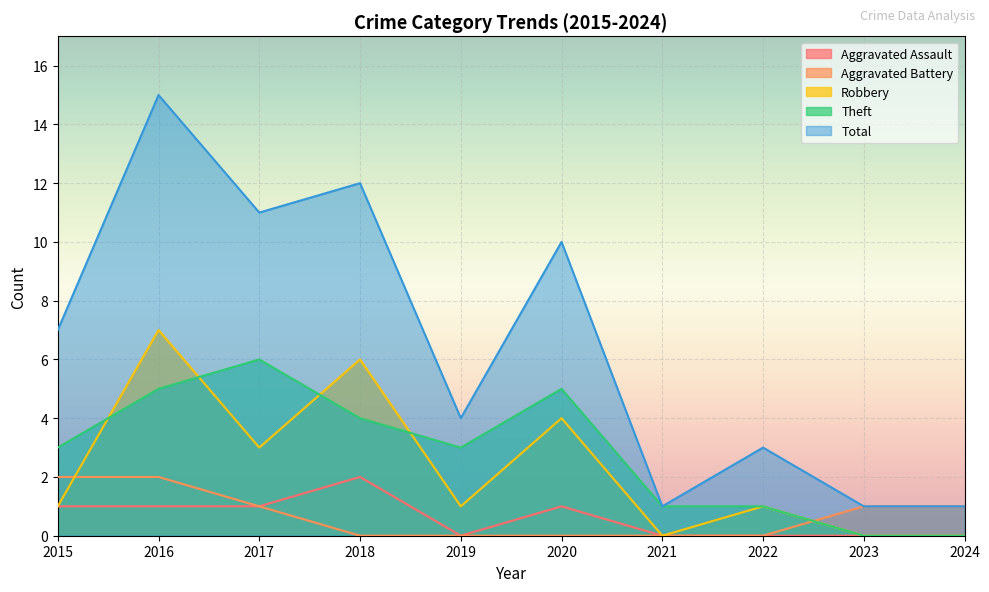

Where does the Robbery series first go above 1?

2016